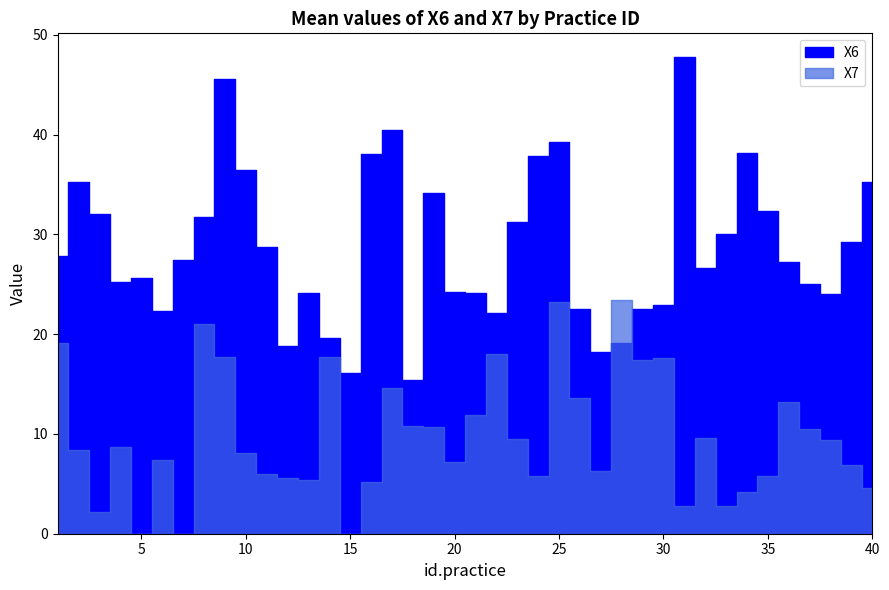

Which series ends up on top after the final intersection of X7 and X6?

X6